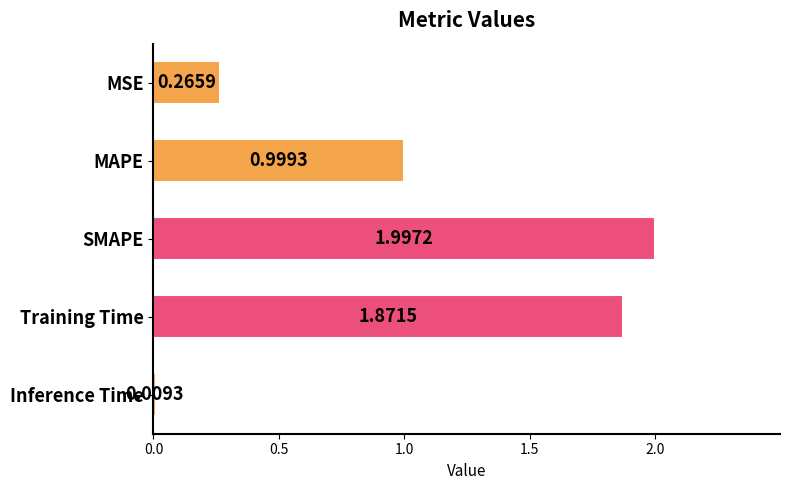

List the labels in order of value, largest first.

SMAPE, Training Time, MAPE, MSE, Inference Time